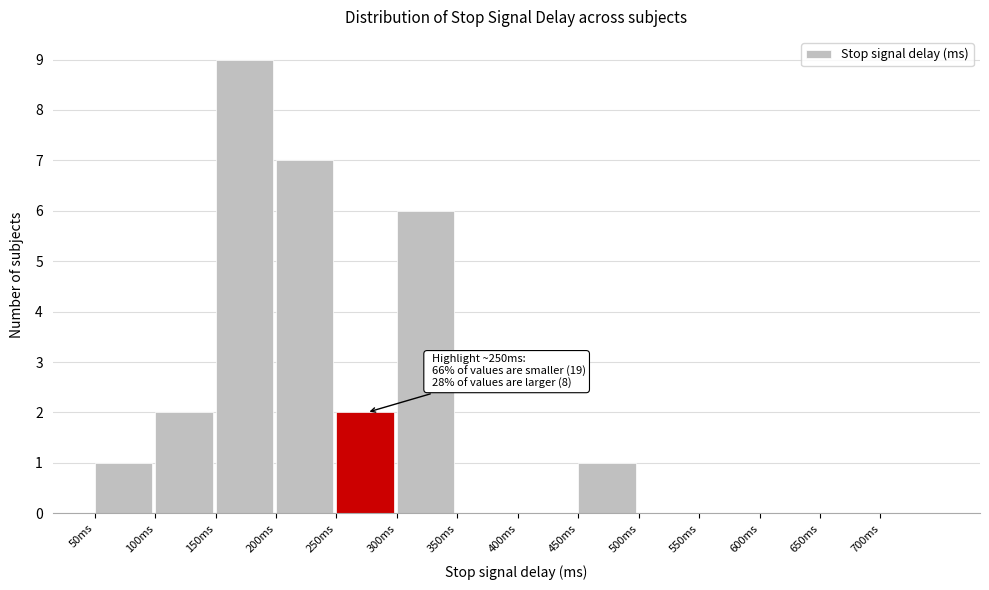

Over which range of the x-axis is the bar tallest?

150 to 200